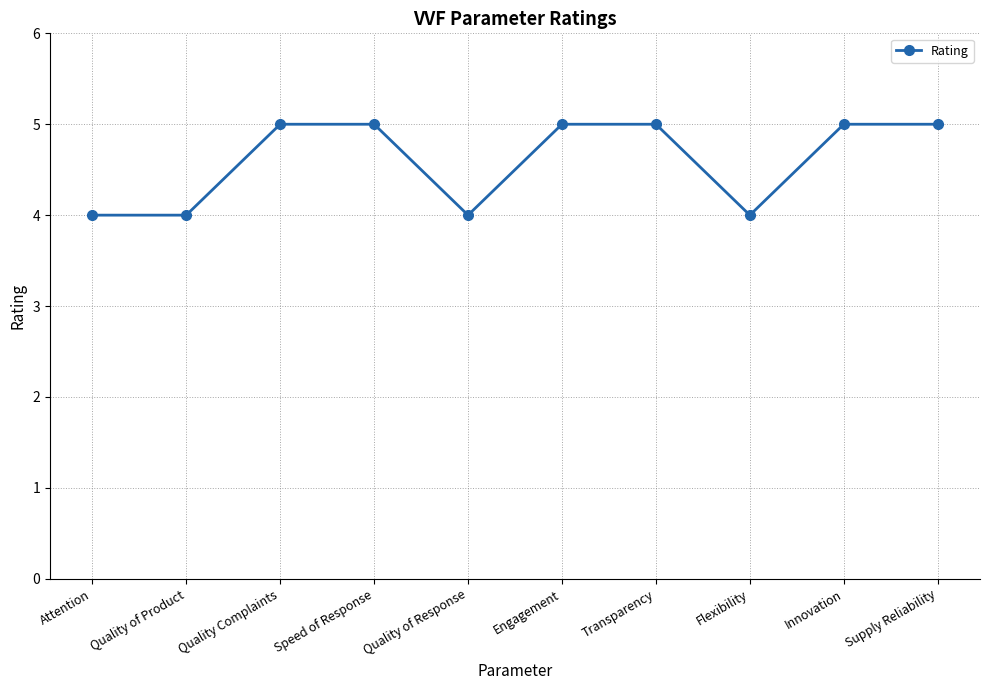

What is the sum of all values?

46